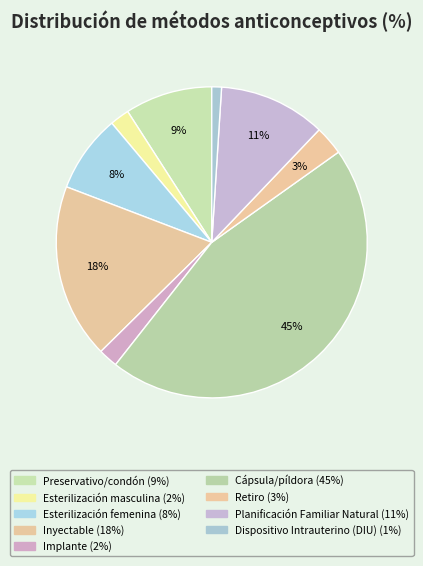

What is the largest slice in the pie chart?

Cápsula/píldora